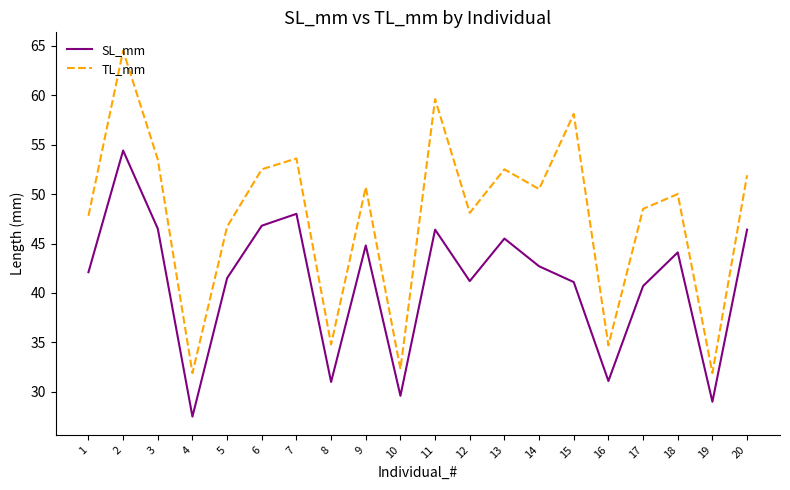

Between 6 and 17, which series saw the biggest shift?

SL_mm